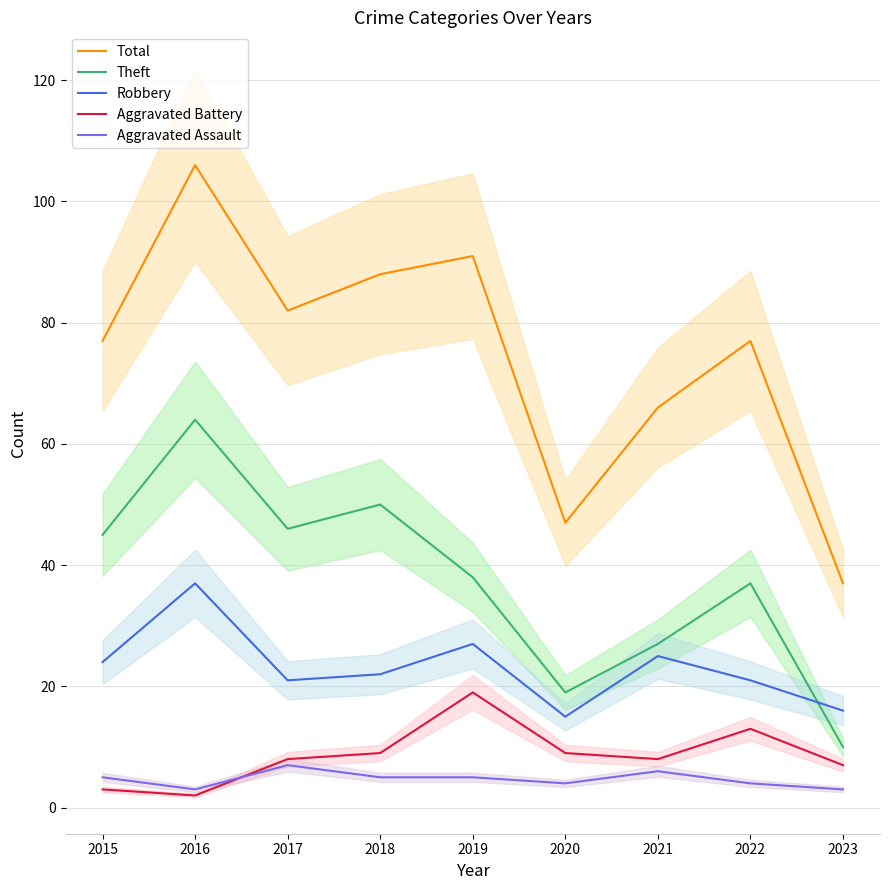

List the series in order of their peak value, highest first.

Total, Theft, Robbery, Aggravated Battery, Aggravated Assault